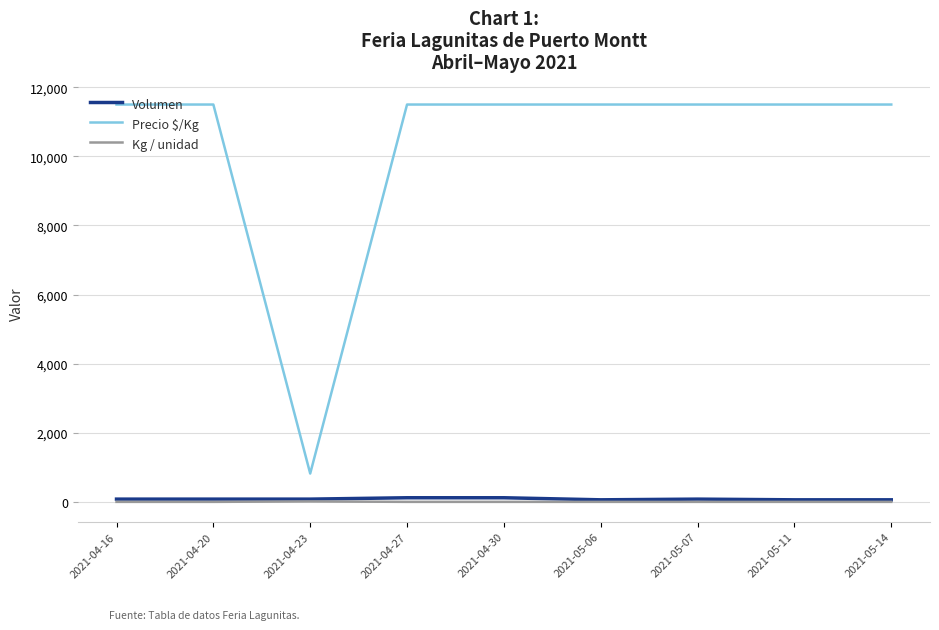

True or false: Volumen and Precio $/Kg cross at least once.

False